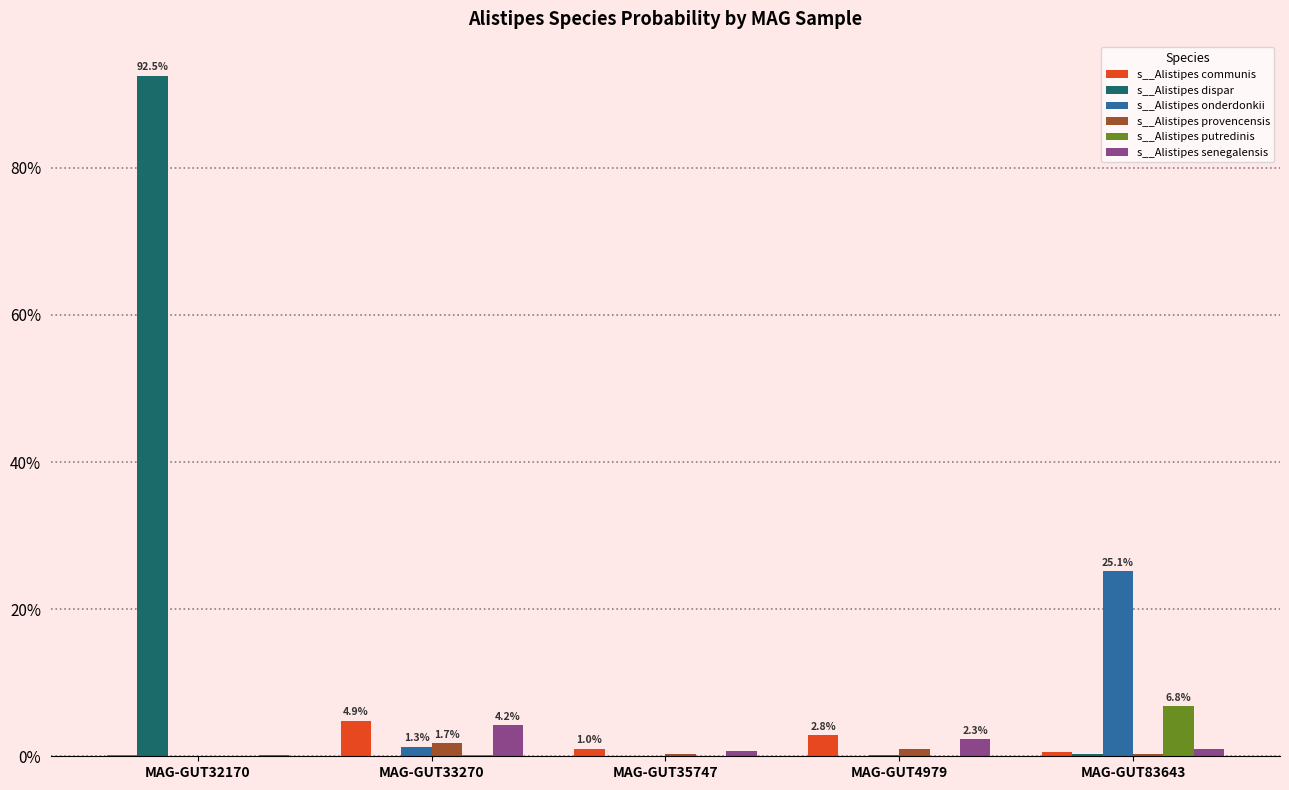

What are all the series names shown in the legend?

s__Alistipes communis, s__Alistipes dispar, s__Alistipes onderdonkii, s__Alistipes provencensis, s__Alistipes putredinis, s__Alistipes senegalensis